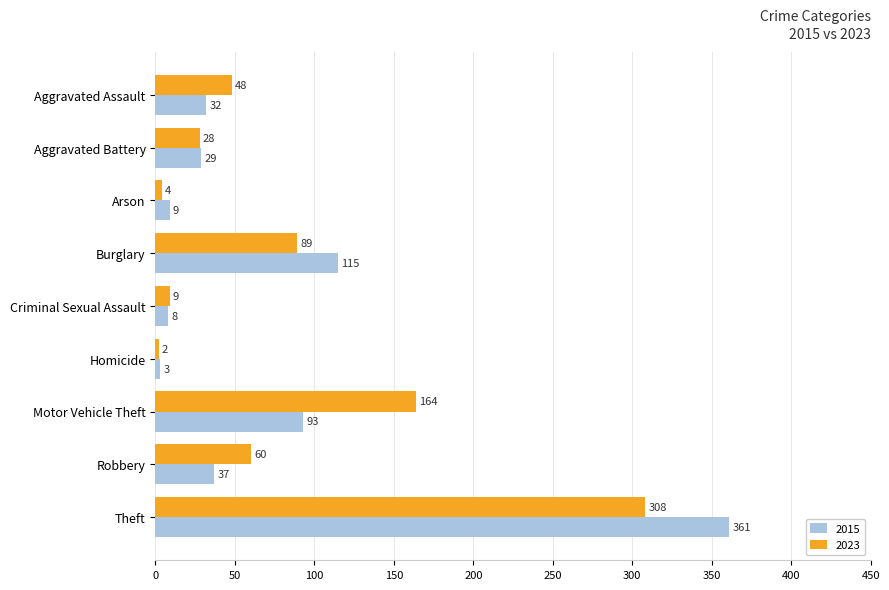

How many distinct data groups are displayed?

2